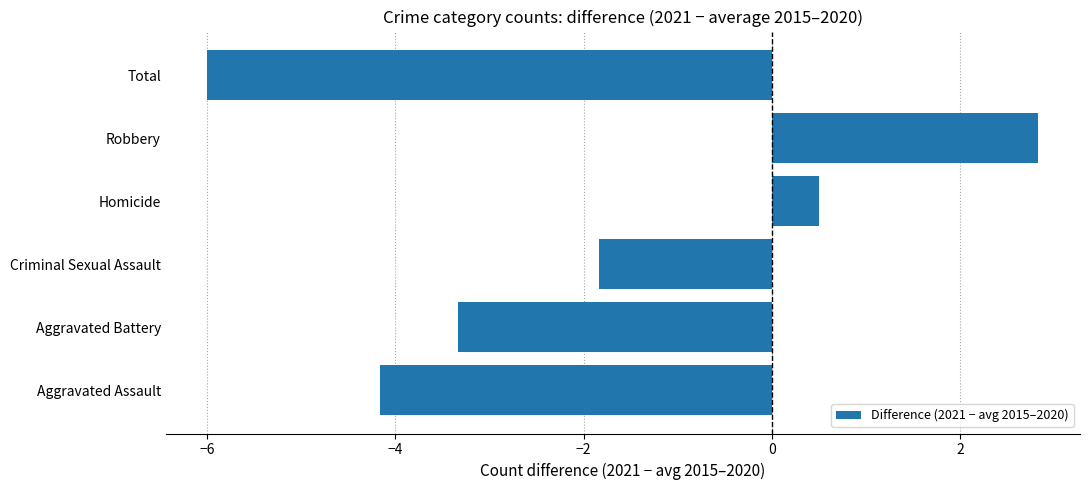

What is the greatest value displayed?

2.8